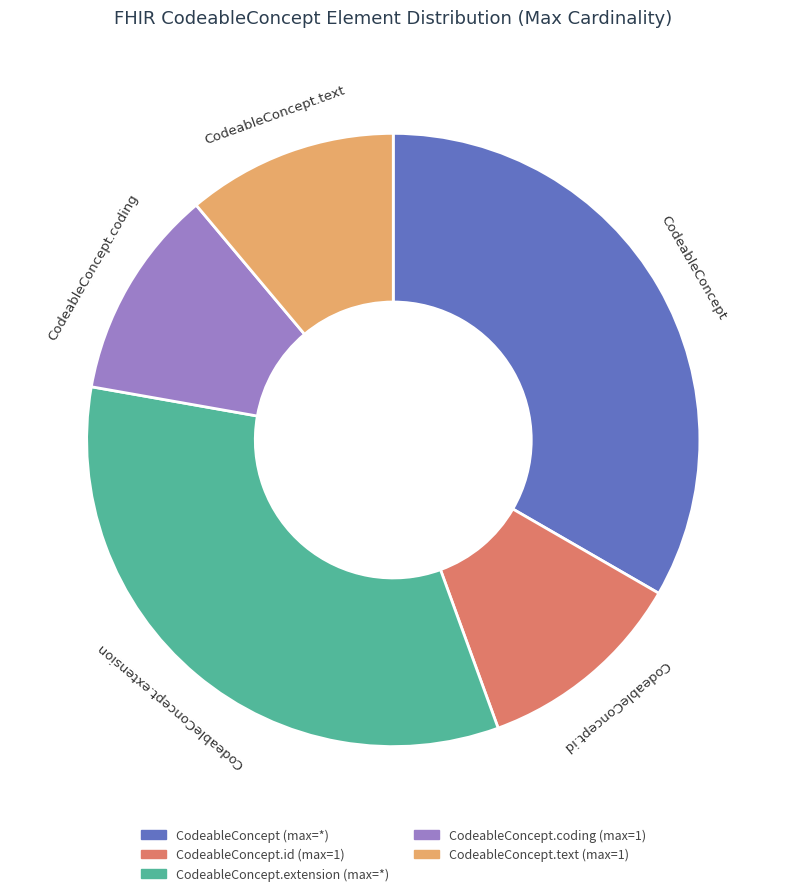

Is there any slice that represents more than half of the pie?

No